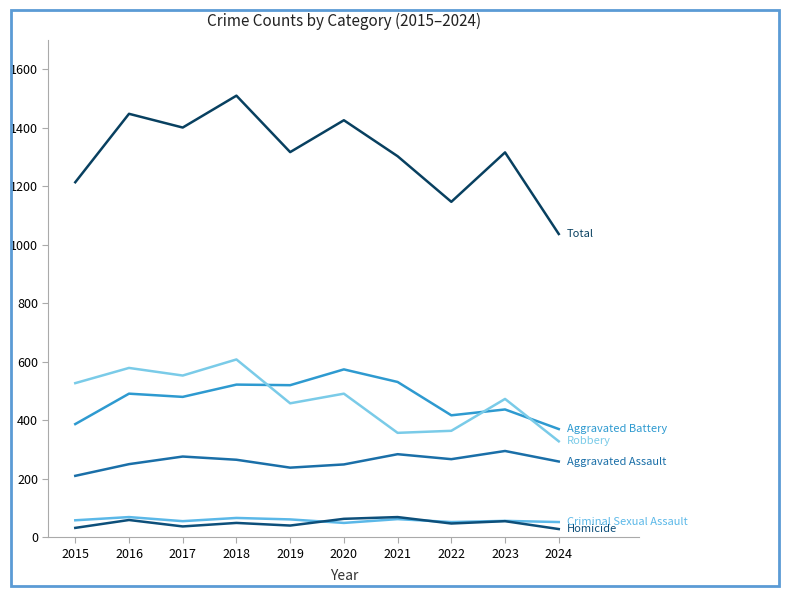

Does the chart display data point markers on the line(s)?

No